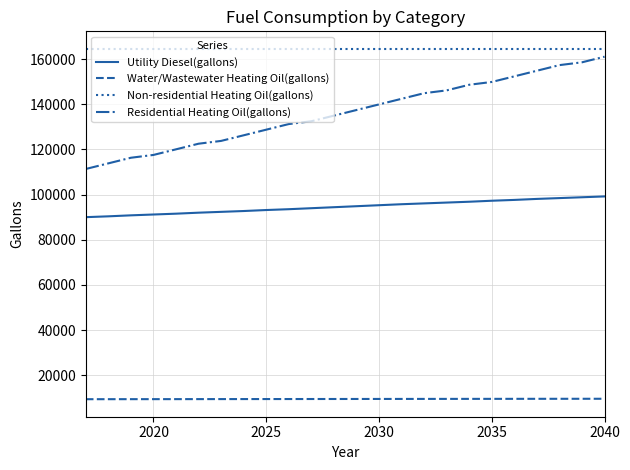

Which series has the widest spread of values?

Residential Heating Oil(gallons)